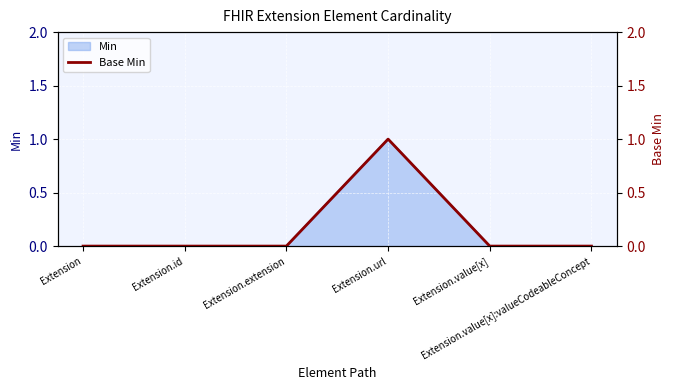

How many points are higher than both their immediate neighbors (excluding endpoints)?

1